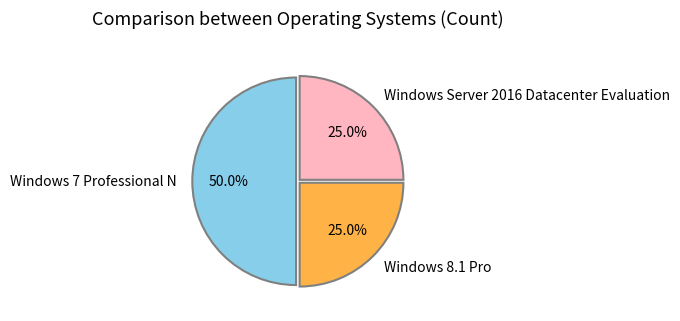

Which category has the biggest portion of the pie?

Windows 7 Professional N